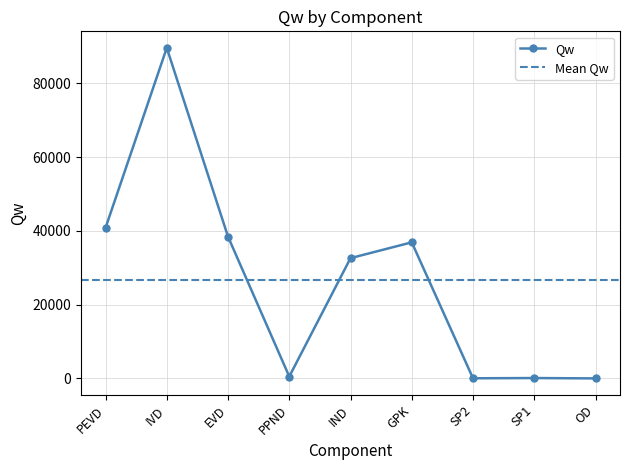

The value at SP1 is 73.7. True or false?

False